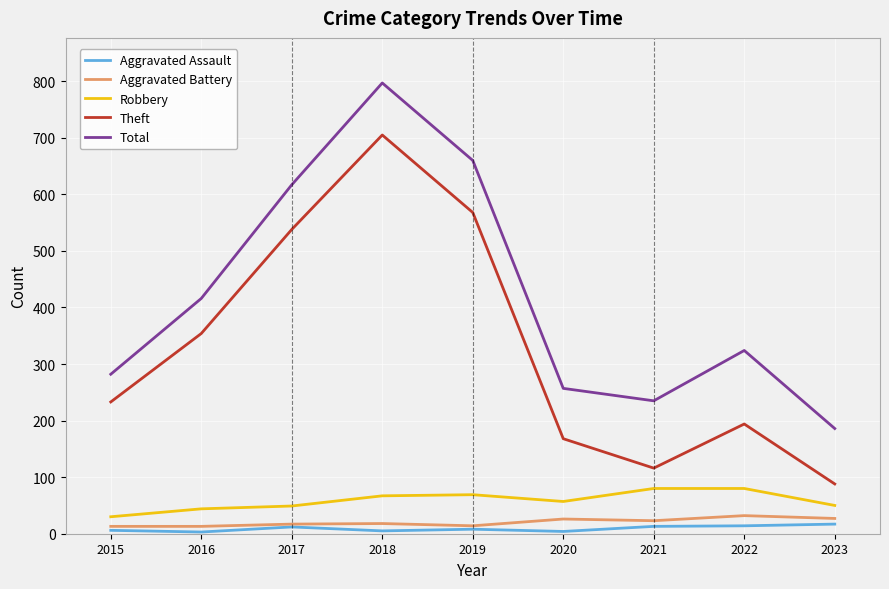

At which category is the sum across all series the highest?

2018